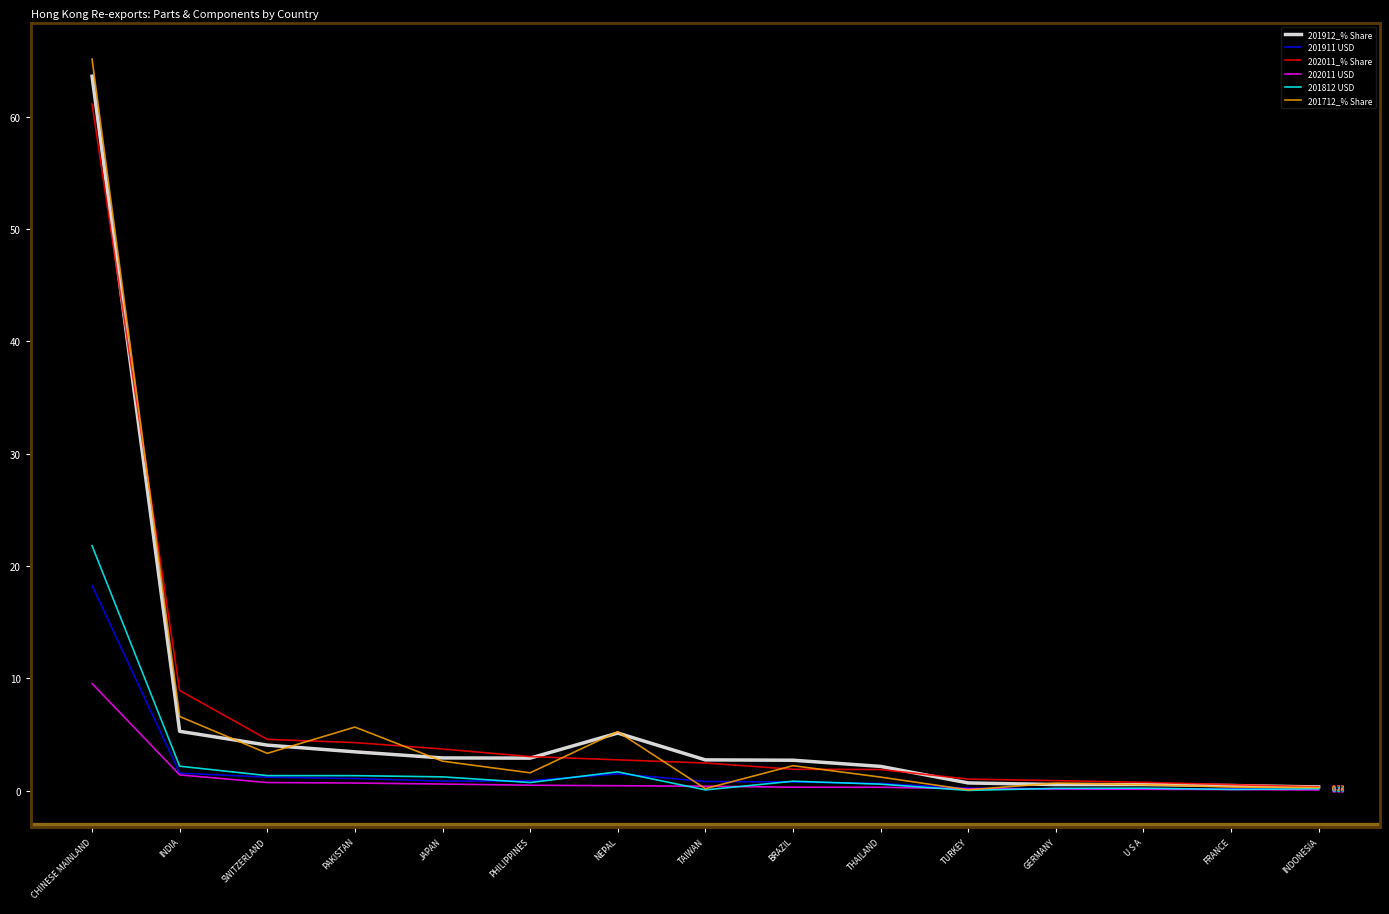

In 201812 USD, how many points are higher than both neighbors (excluding endpoints)?

3